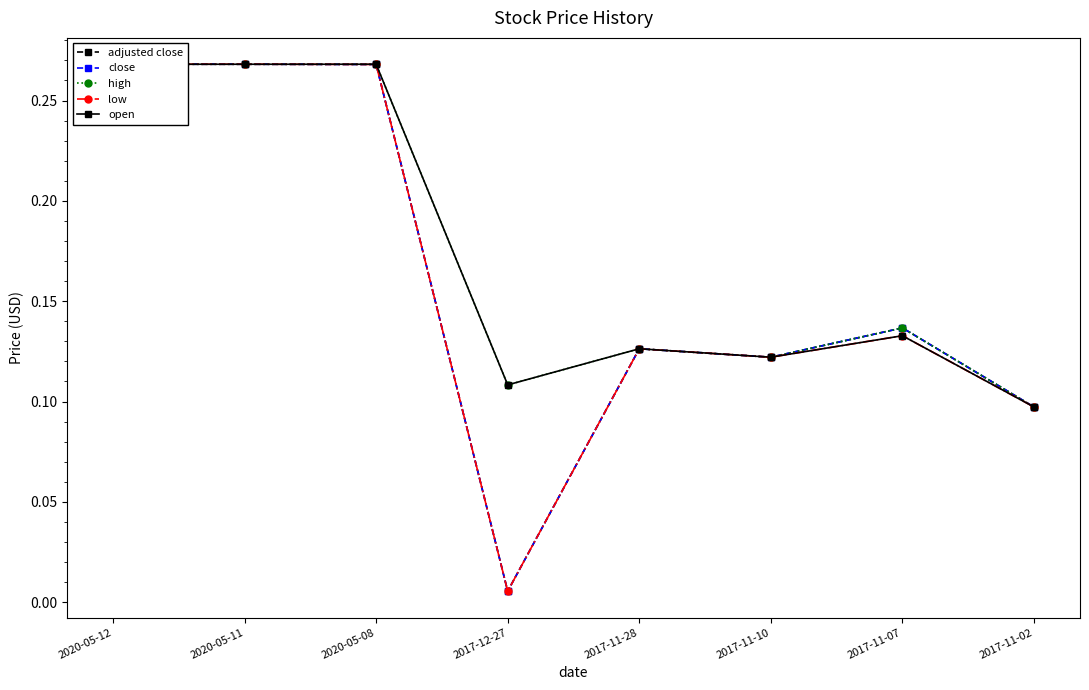

What is the sum of all high values?

1.4